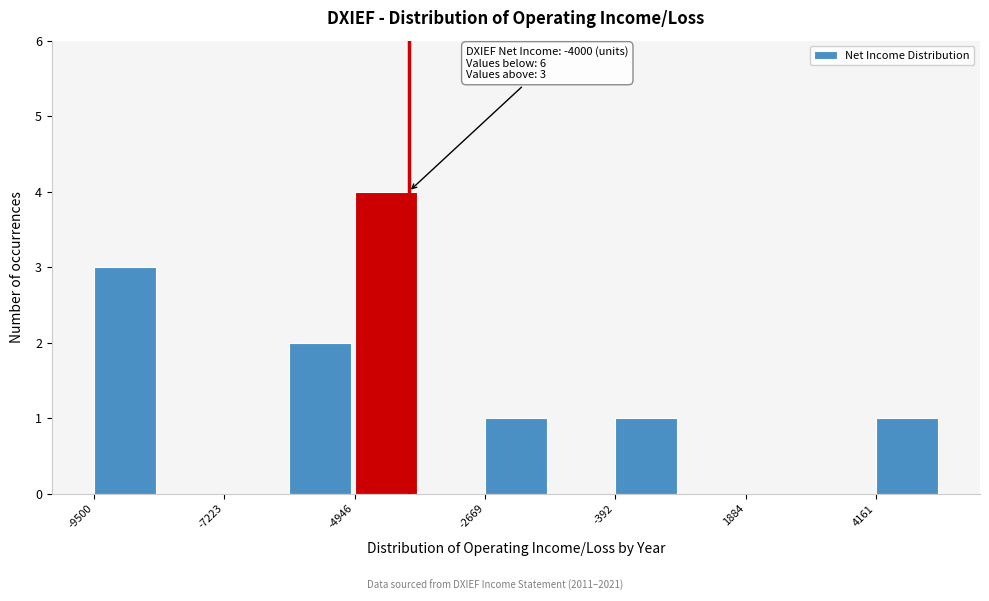

Around what value on the x-axis is the tallest bar? Give the approximate position of its centre, as read against the axis.

-4500